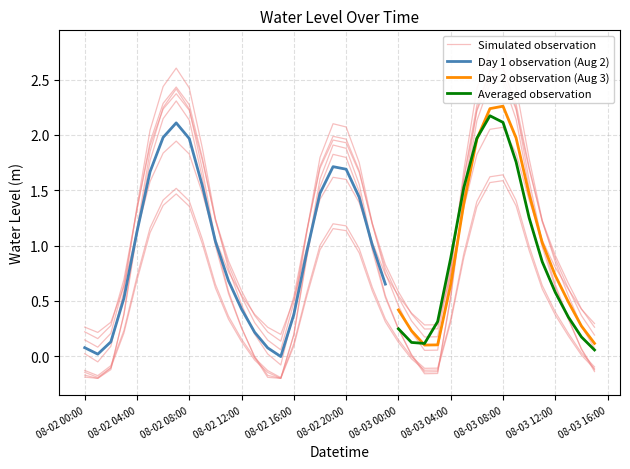

How many data points are less than 1?

20